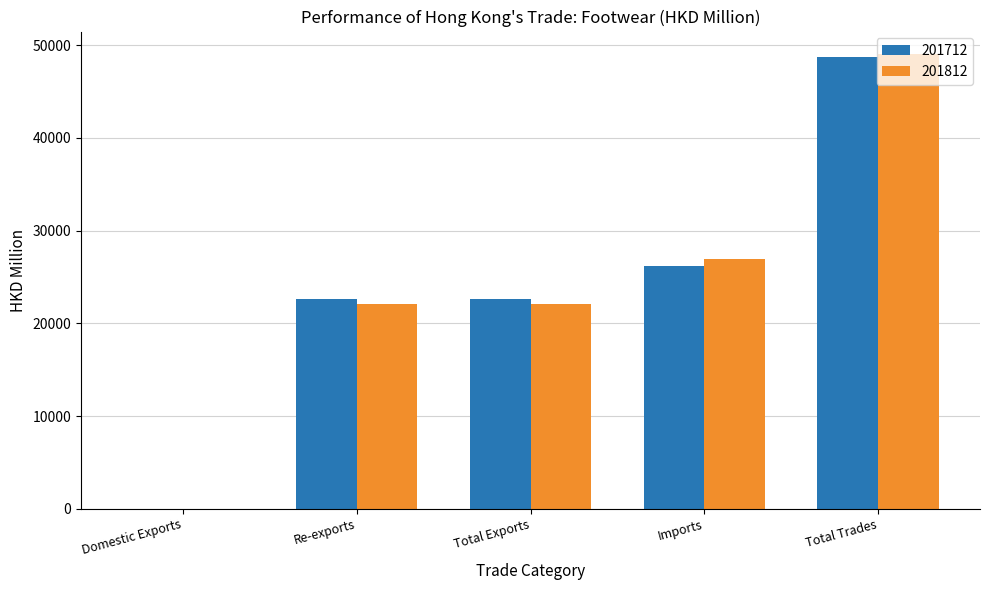

Which series has the largest range (max minus min)?

201812